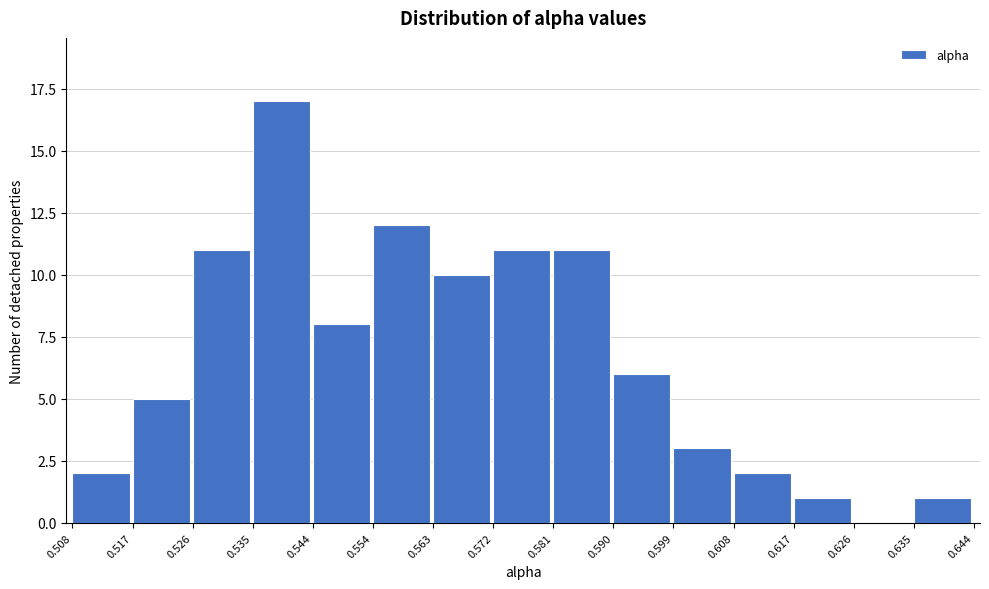

How tall is the bar that spans 0.544 to 0.554 on the x-axis? The values are not printed on the chart, so give them approximately, as read against the axis.

8